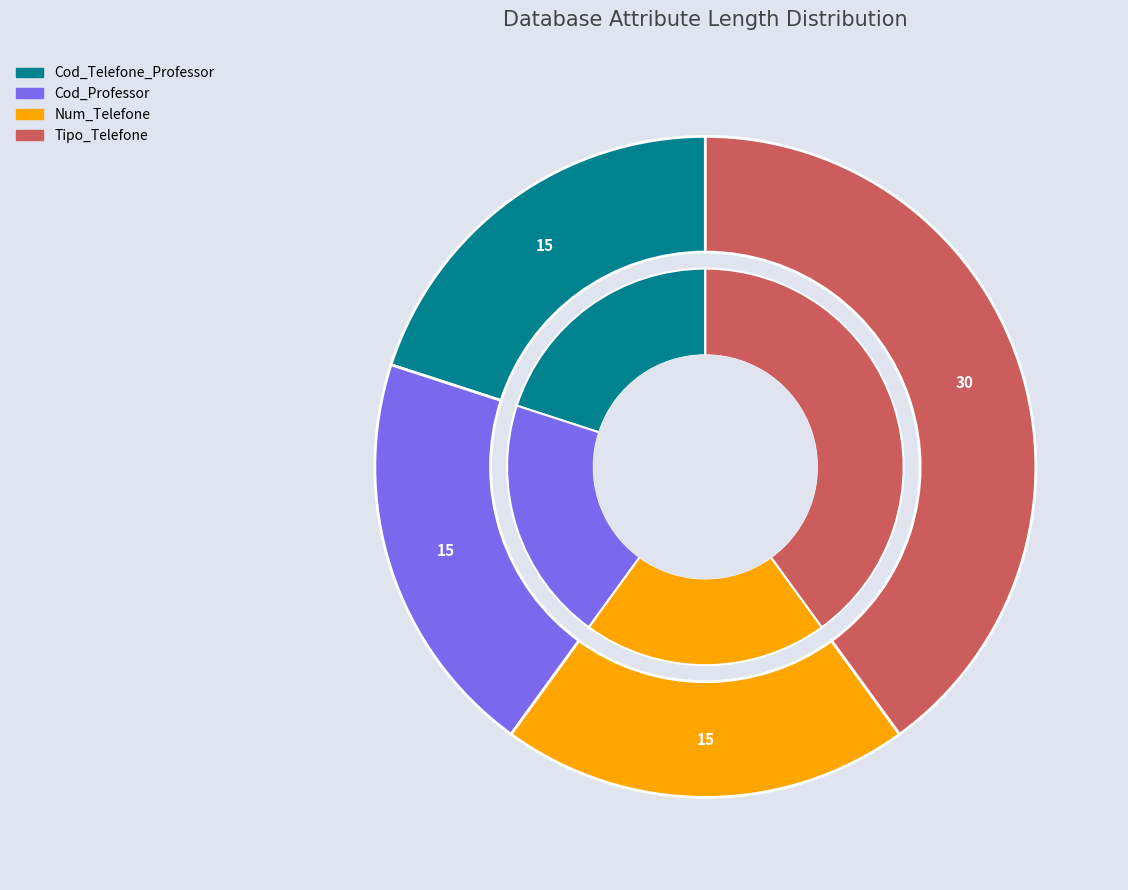

What is the ratio of the value at Cod_Telefone_Professor to the value at Num_Telefone?

1.0